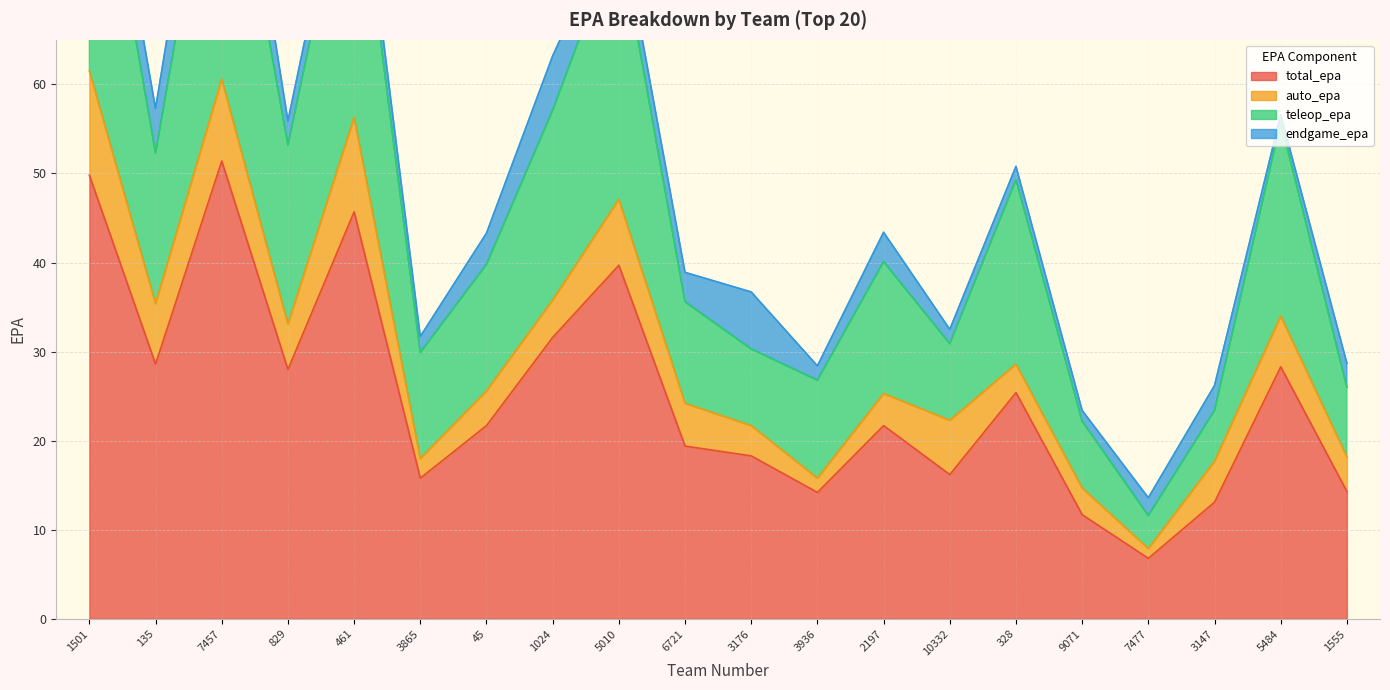

What is the smallest value displayed?

6.8